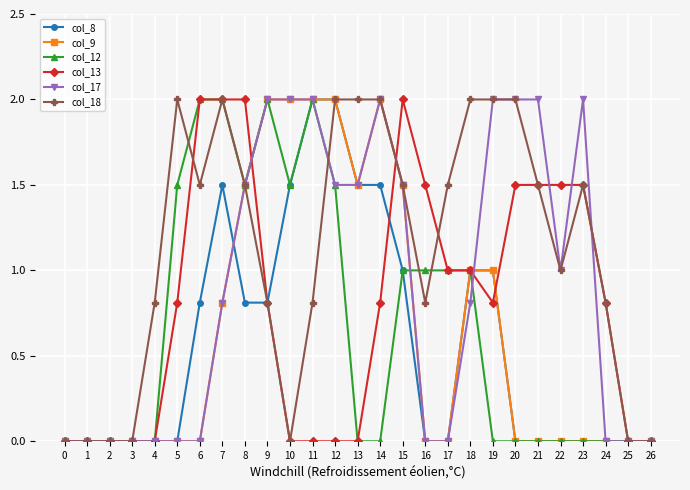

Count the number of data series in this chart.

6